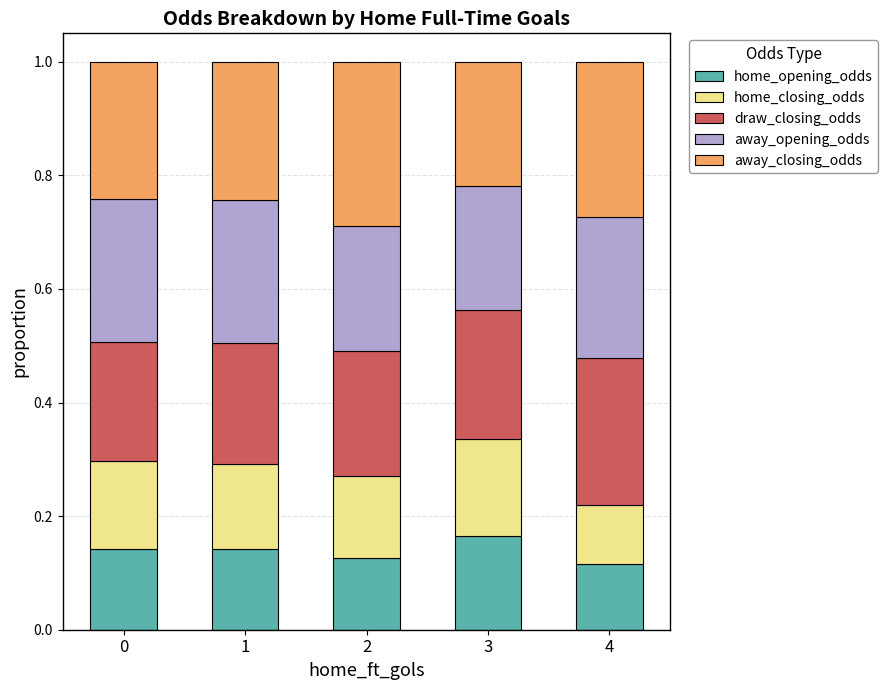

At which label does home_opening_odds reach its peak?

3